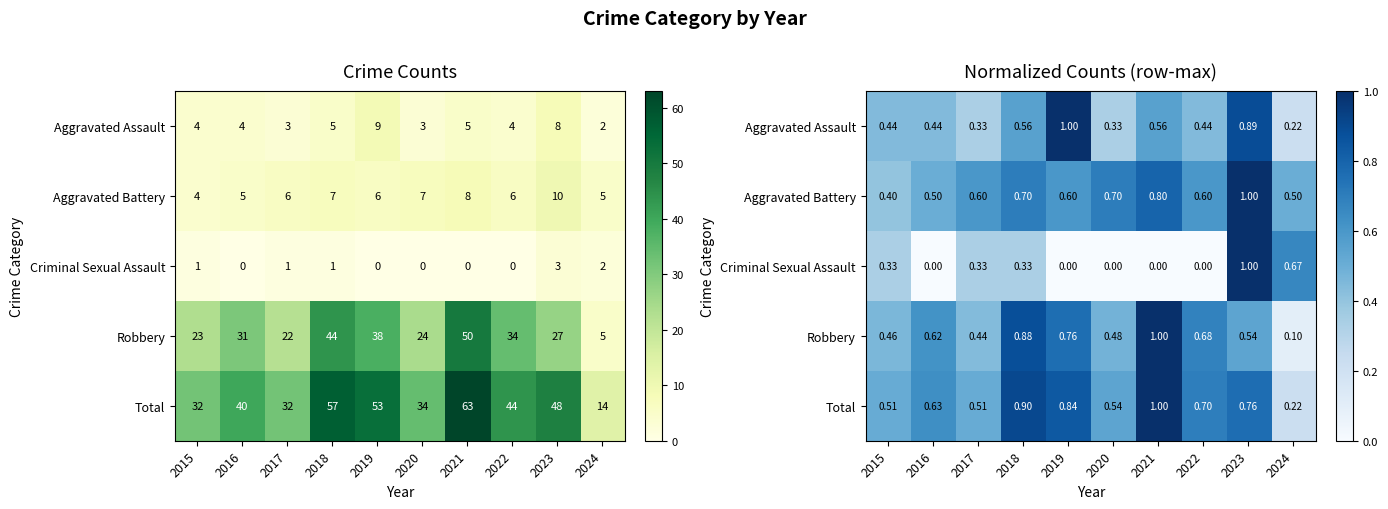

The Total series shows 0.2 at 2024. True or false?

True